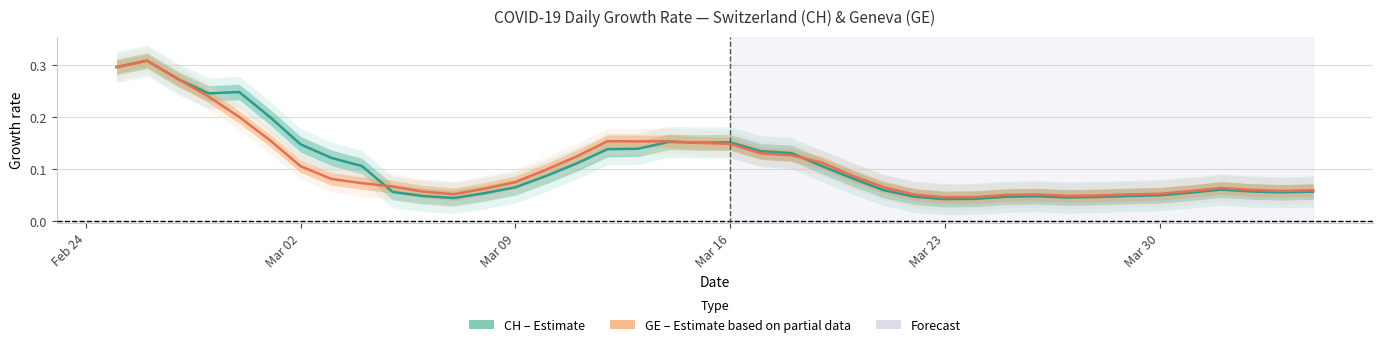

Reading right to left, list all the values displayed in this chart.

CH: 0.1	0.1	0.1	0.1	0.1	0.0	0.0	0.0	0.0	0.0	0.0	0.0	0.0	0.0	0.1	0.1	0.1	0.1	0.1	0.2	0.2	0.2	0.1	0.1	0.1	0.1	0.1	0.1	0.0	0.0	0.1	0.1	0.1	0.1	0.2	0.2	0.2	0.3	0.3	0.3
GE: 0.1	0.1	0.1	0.1	0.1	0.1	0.1	0.0	0.0	0.1	0.1	0.0	0.0	0.1	0.1	0.1	0.1	0.1	0.1	0.1	0.2	0.2	0.2	0.2	0.1	0.1	0.1	0.1	0.1	0.1	0.1	0.1	0.1	0.1	0.2	0.2	0.2	0.3	0.3	0.3